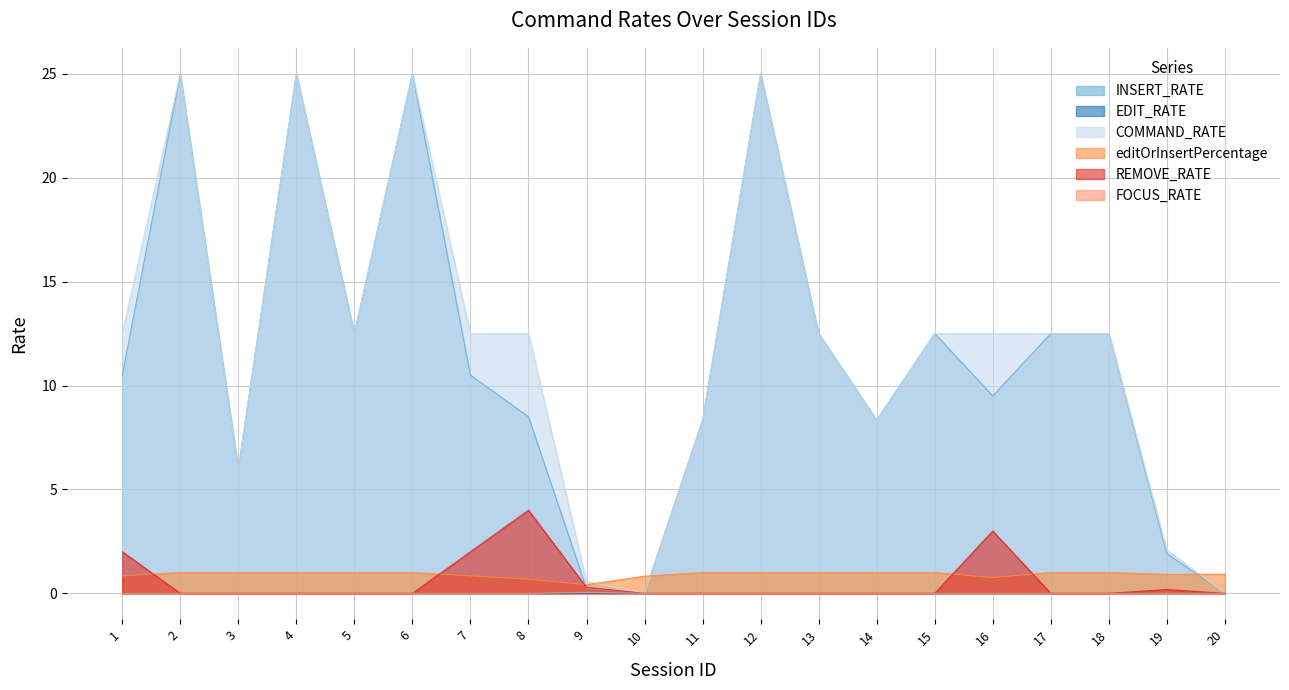

Count the number of data series in this chart.

6